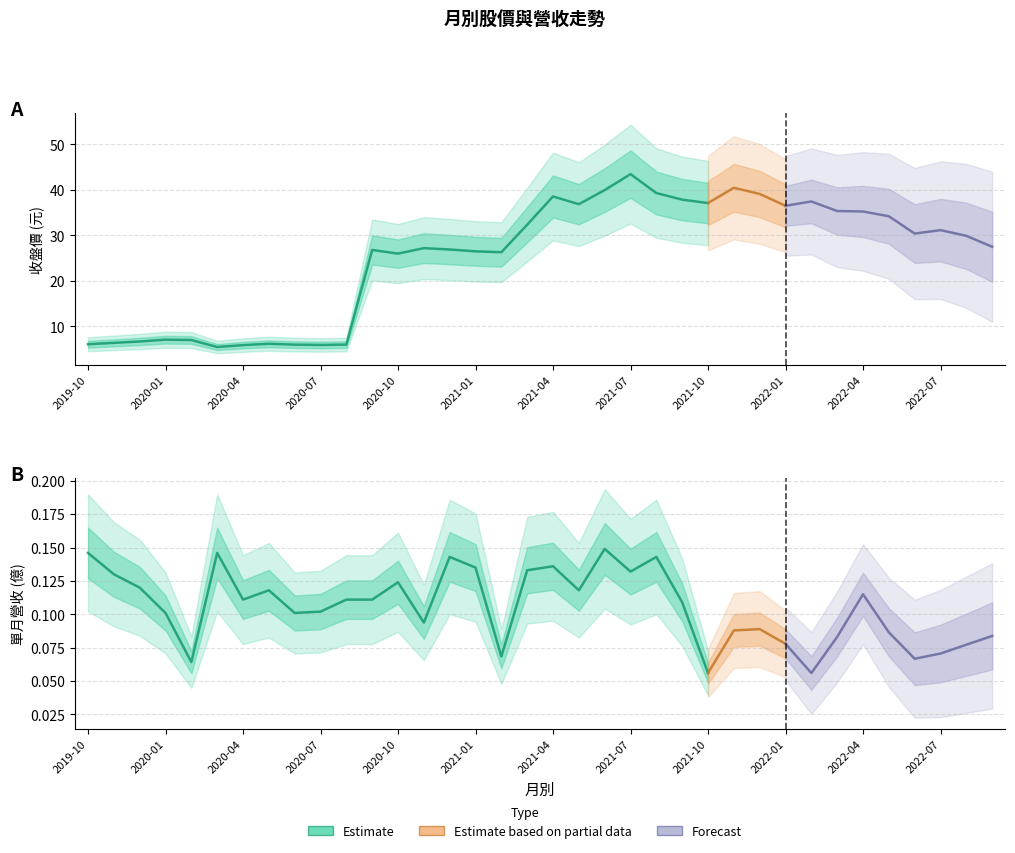

What position from the left is 2021-04?

19